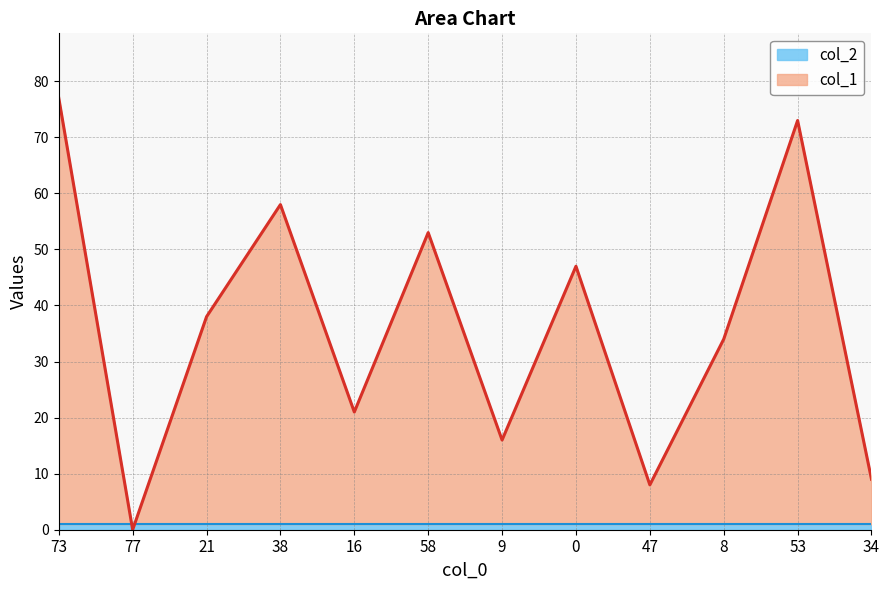

True or false: the data shows 53 at 58.

True